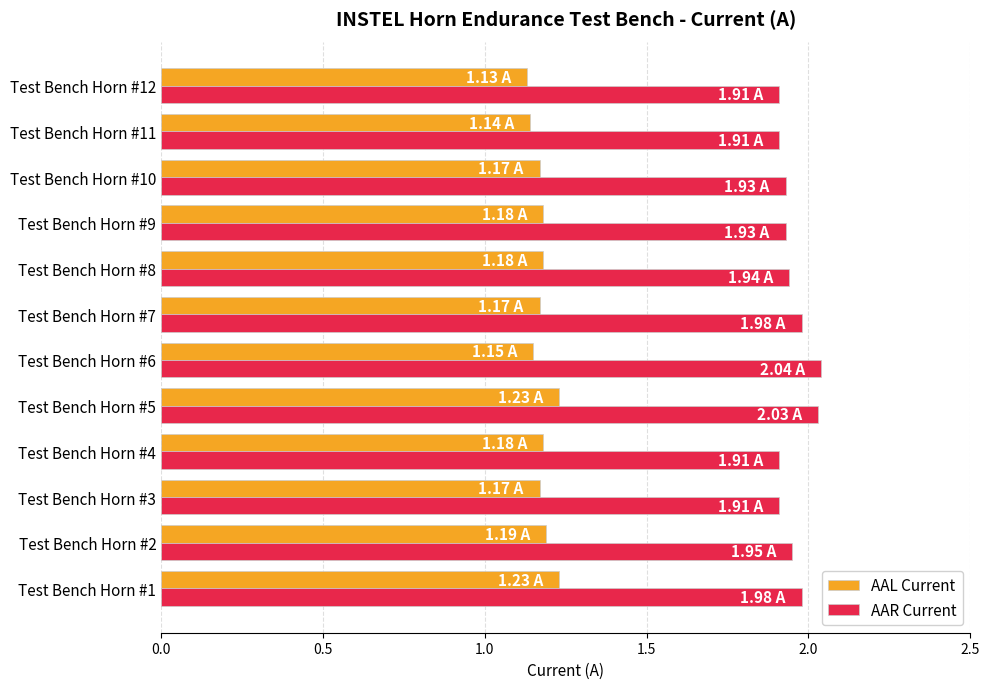

What is the sum of all AAR Current values?

23.4